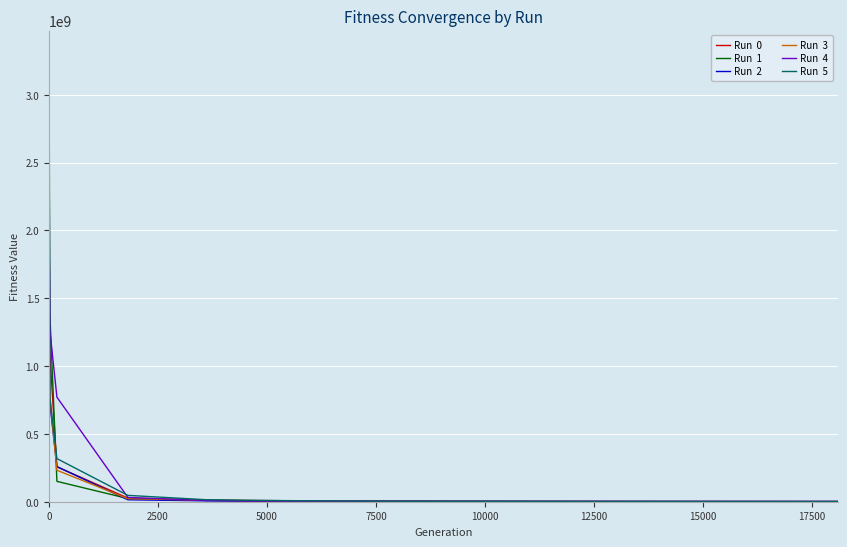

What is the greatest value displayed?

3308051282.4